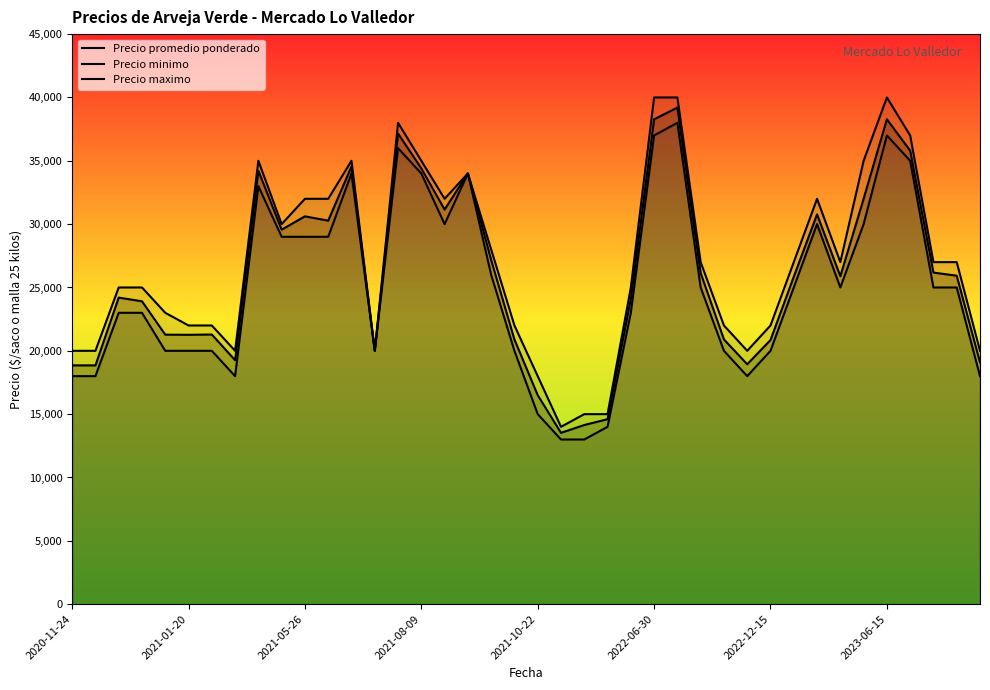

List the series in order of their overall mean, highest first.

Precio maximo, Precio promedio ponderado, Precio minimo